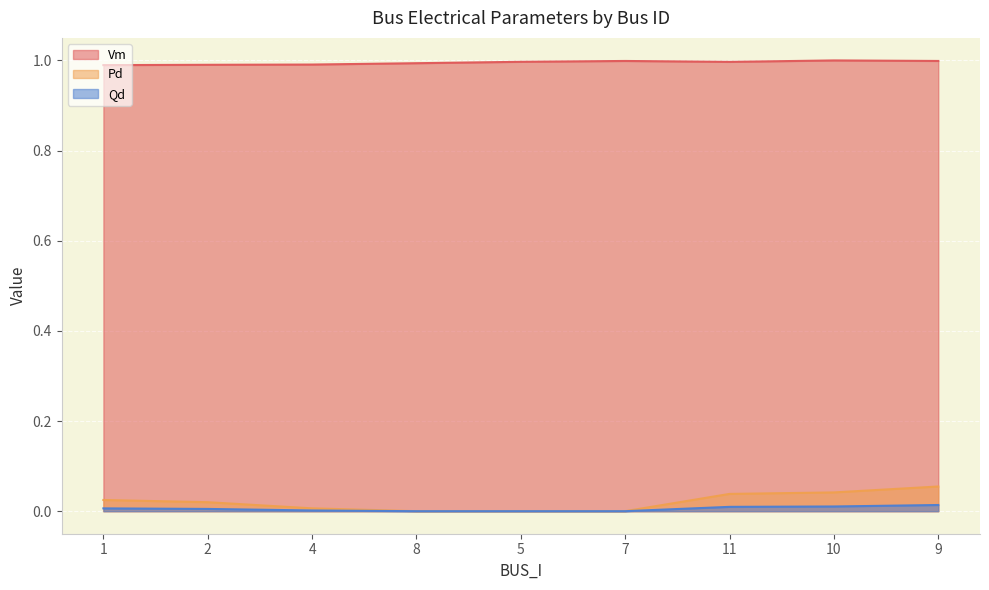

True or false: Vm and Pd intersect in this chart.

False